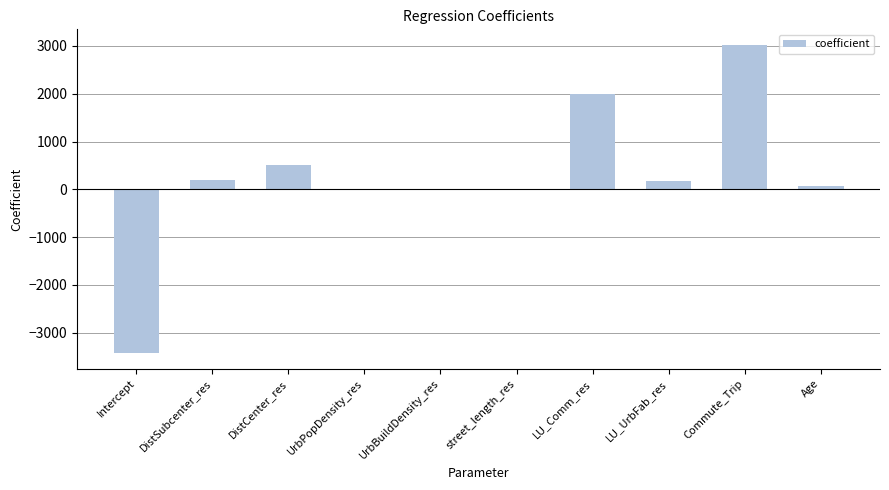

What is the maximum value shown in the chart?

3024.9